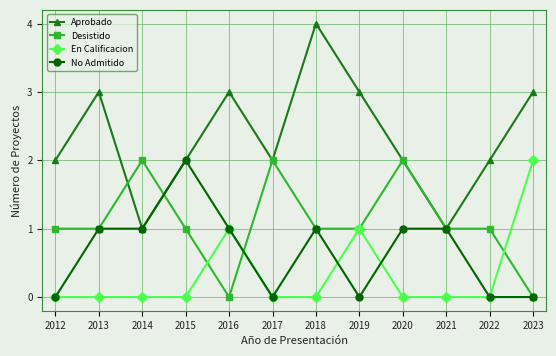

What is the value of the Aprobado point at the 9th from the left?

2